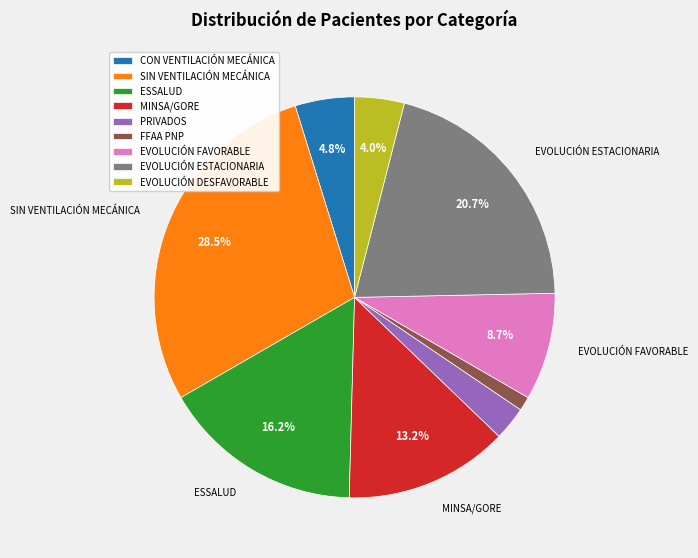

To the nearest percent, what portion does EVOLUCIÓN FAVORABLE represent?

9%